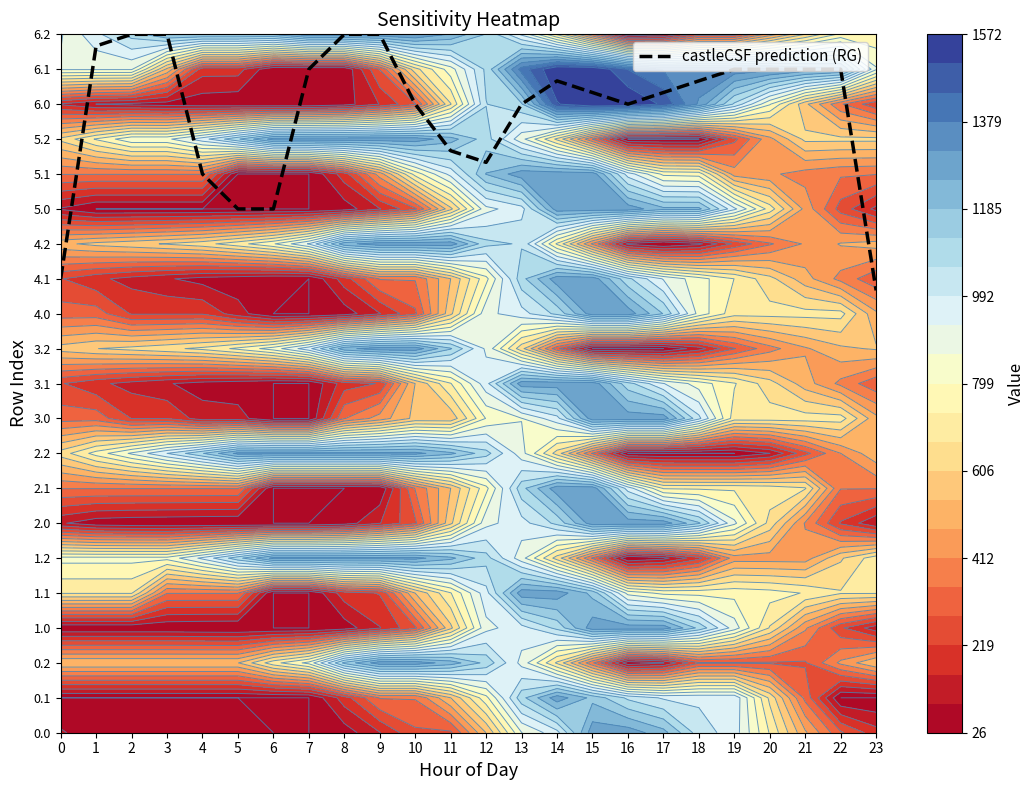

How many categories are shown in the chart?

24